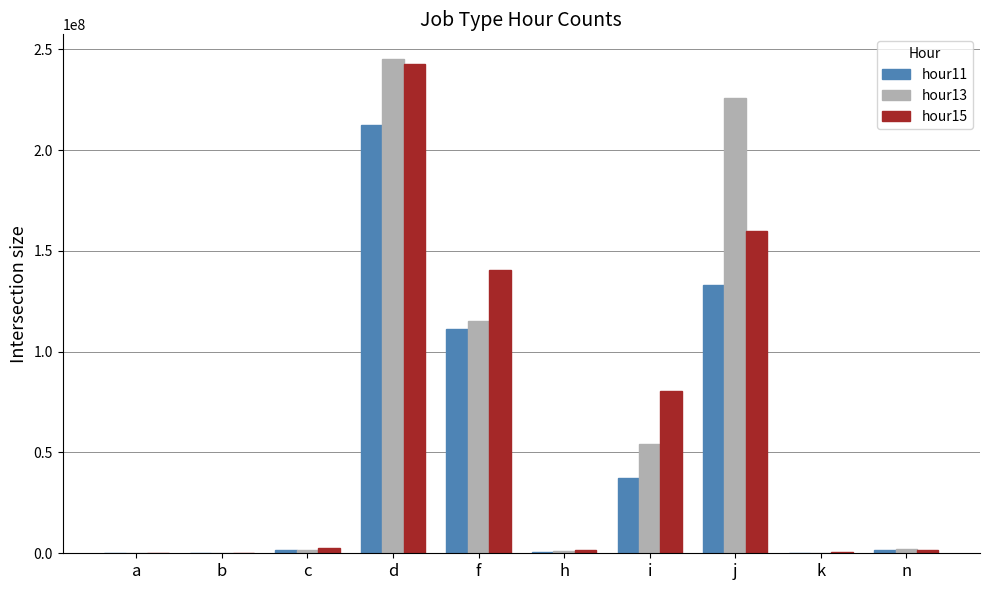

The hour15 series shows 242829592 at d. True or false?

True